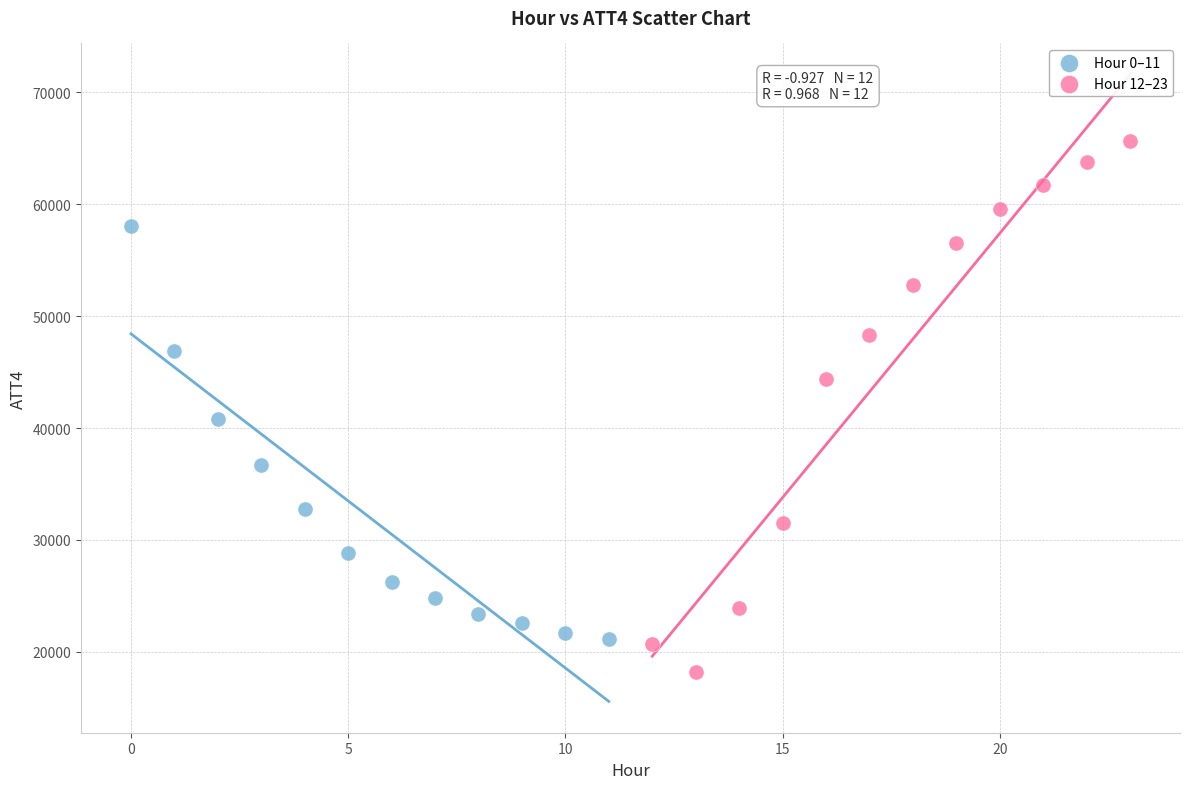

Which series reaches the maximum Y coordinate?

Hour 12–23